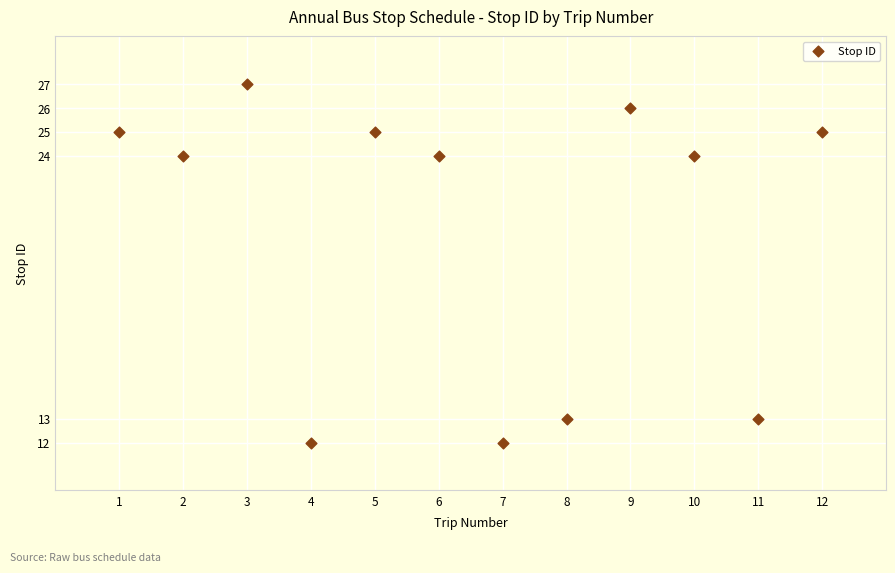

What is the average Y value?

21